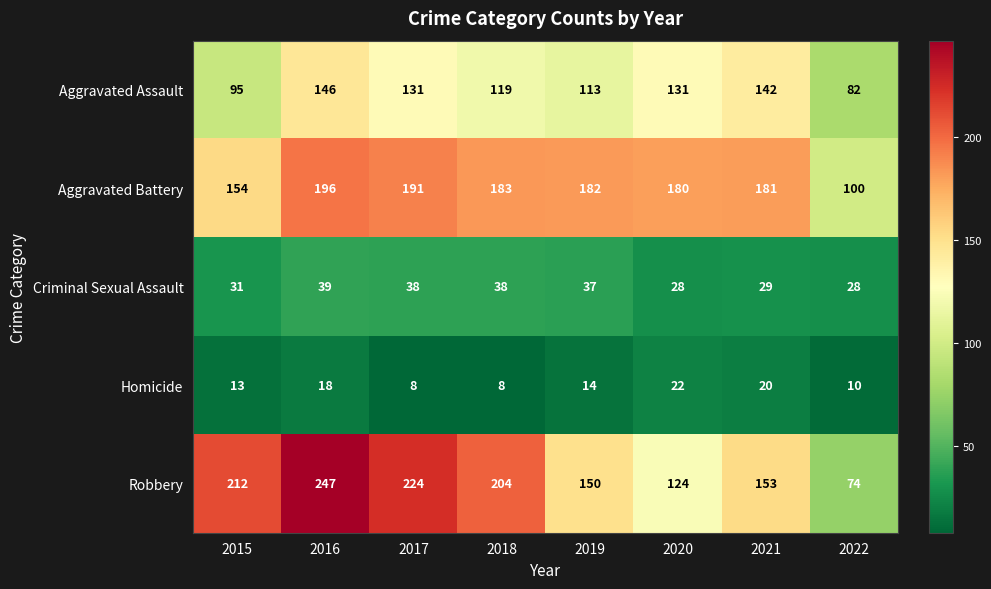

What is the spread (max minus min) of values at 2020?

158